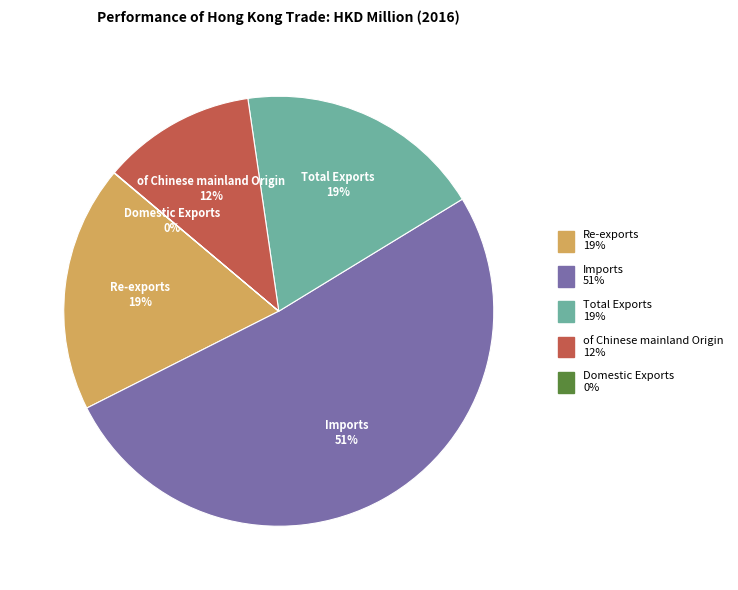

To the nearest percent, what portion does Re-exports represent?

19%